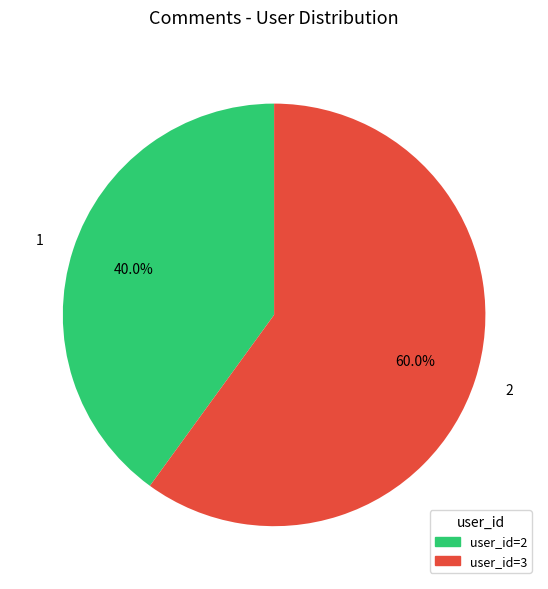

True or false: 2 accounts for 67% of the total.

False